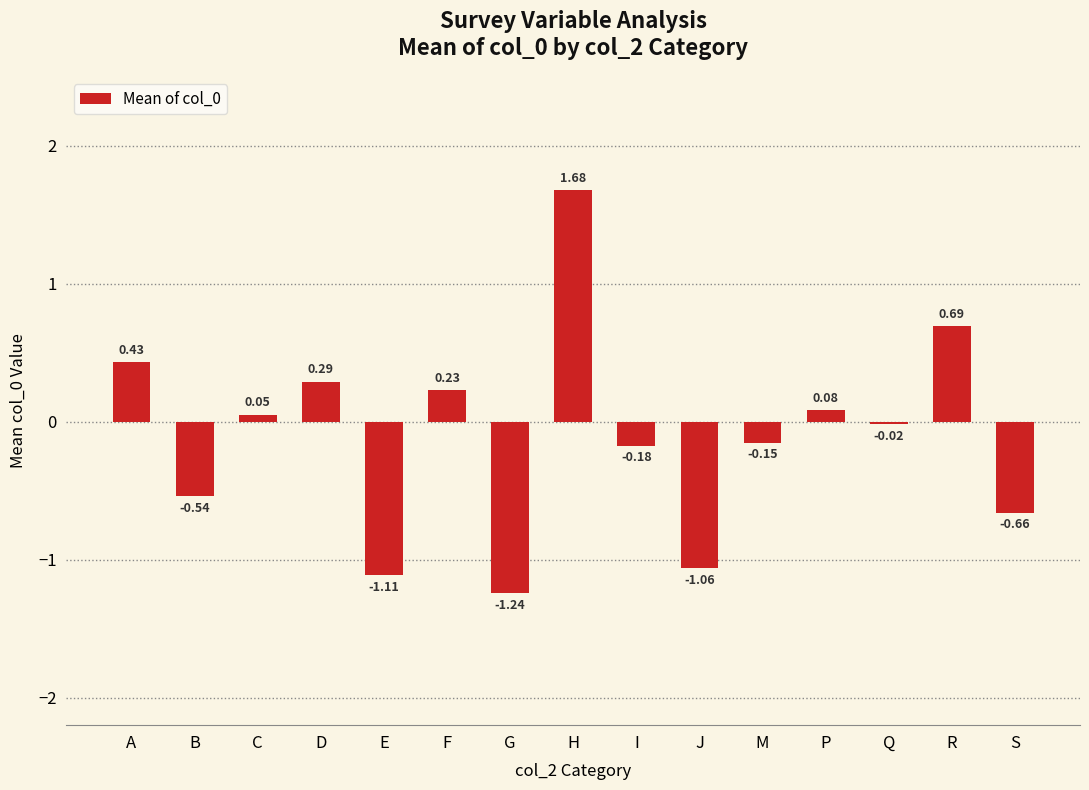

List the labels in order of value, largest first.

H, R, A, D, F, P, C, Q, M, I, B, S, J, E, G